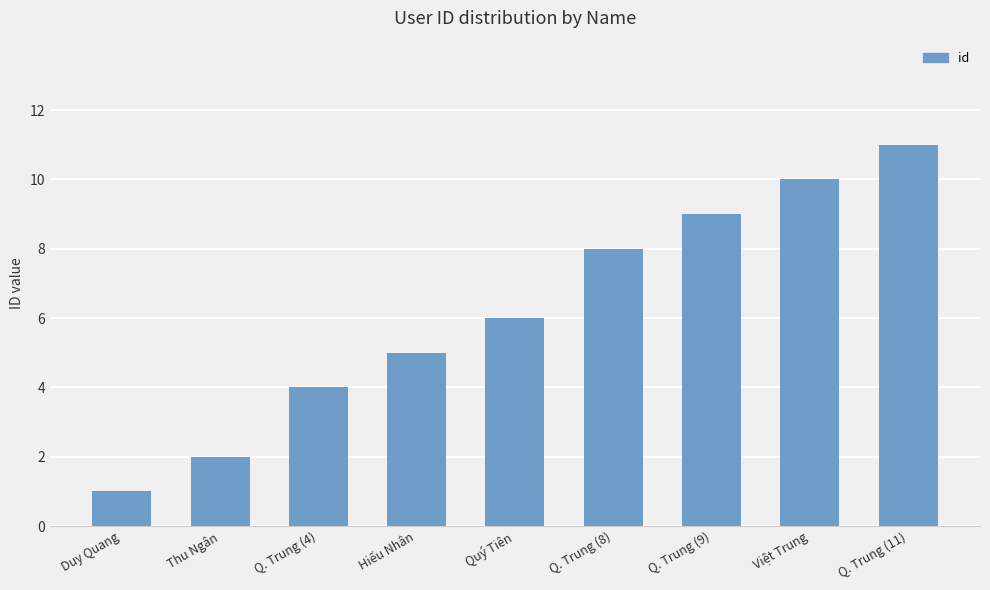

The chart shows a value of 0 at Duy Quang. True or false?

False